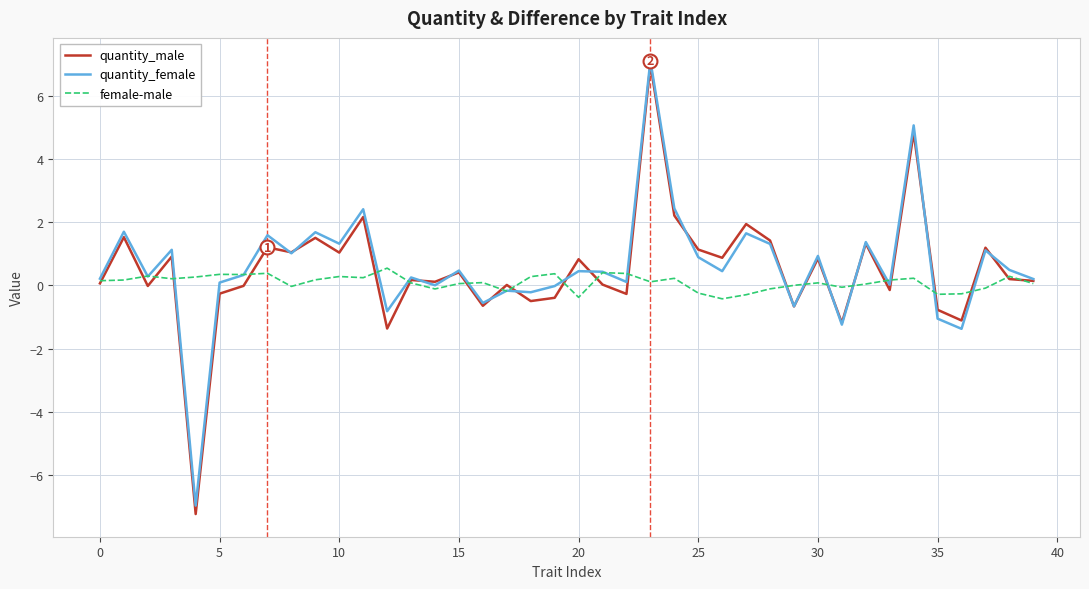

Which series has the largest range (max minus min)?

quantity_male